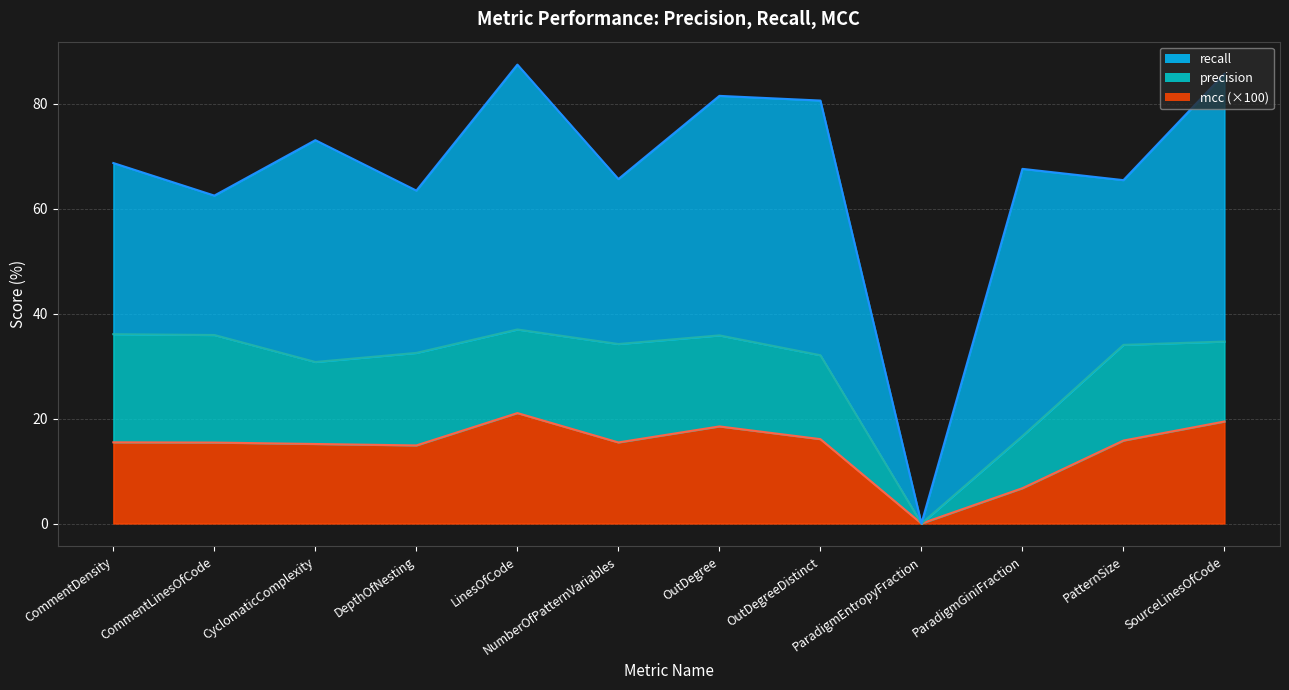

What is the label of the 3rd point from the left?

CyclomaticComplexity